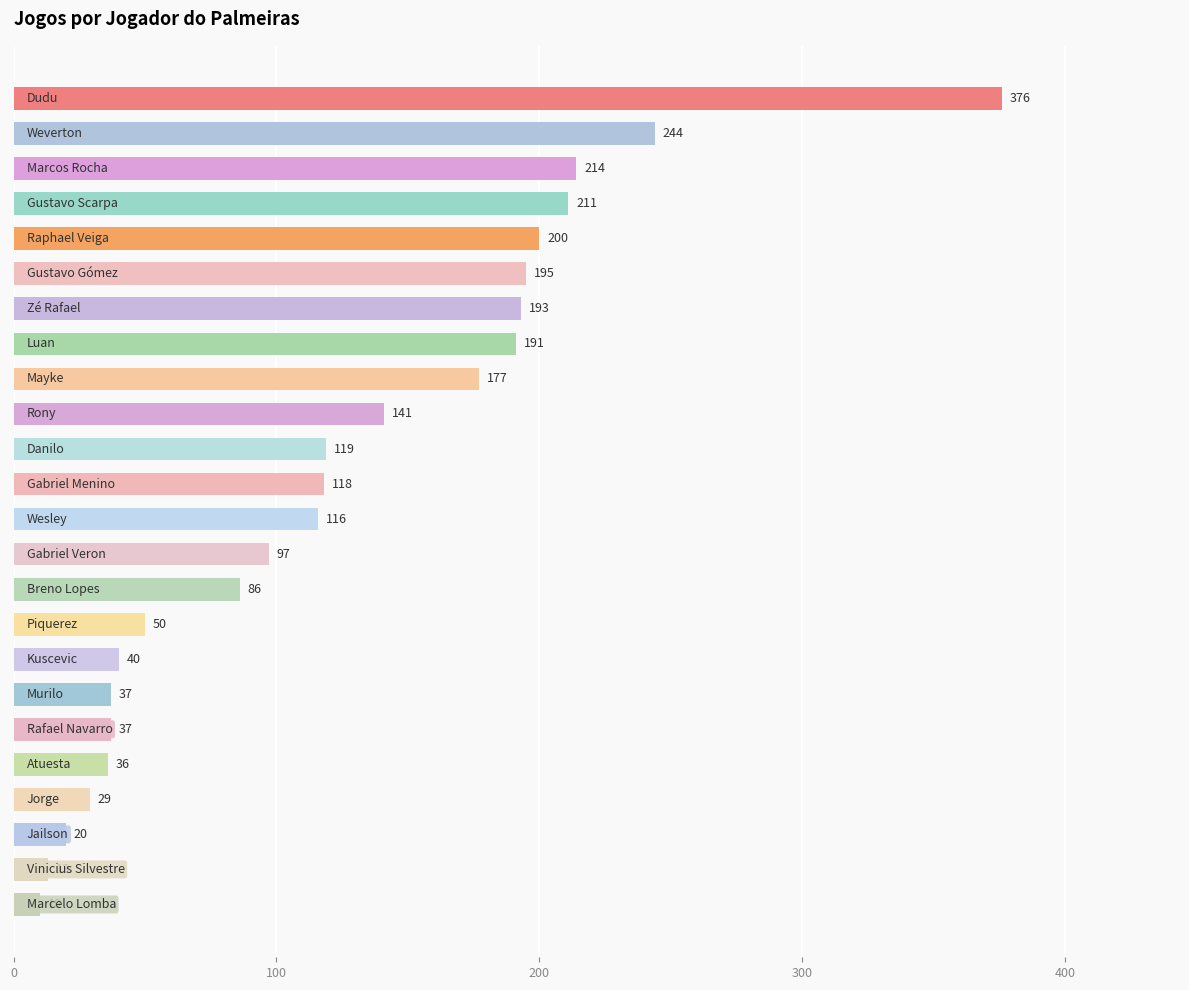

What is the sum of all values?

2950